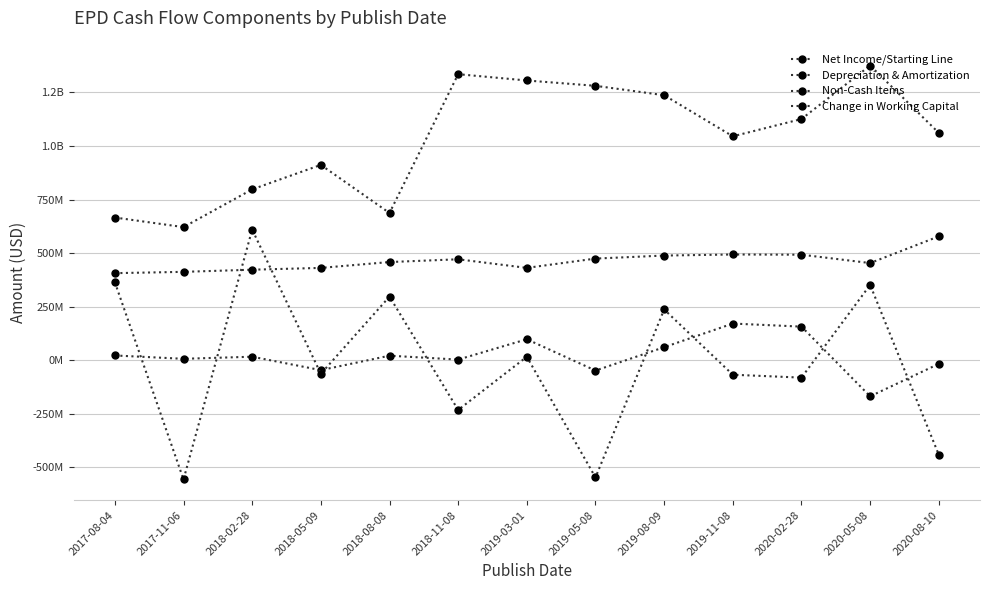

Is this an area chart (filled region under the line)?

No